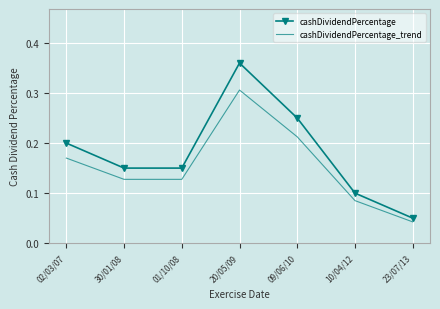

Where is cashDividendPercentage nearest to the value 0?

23/07/13